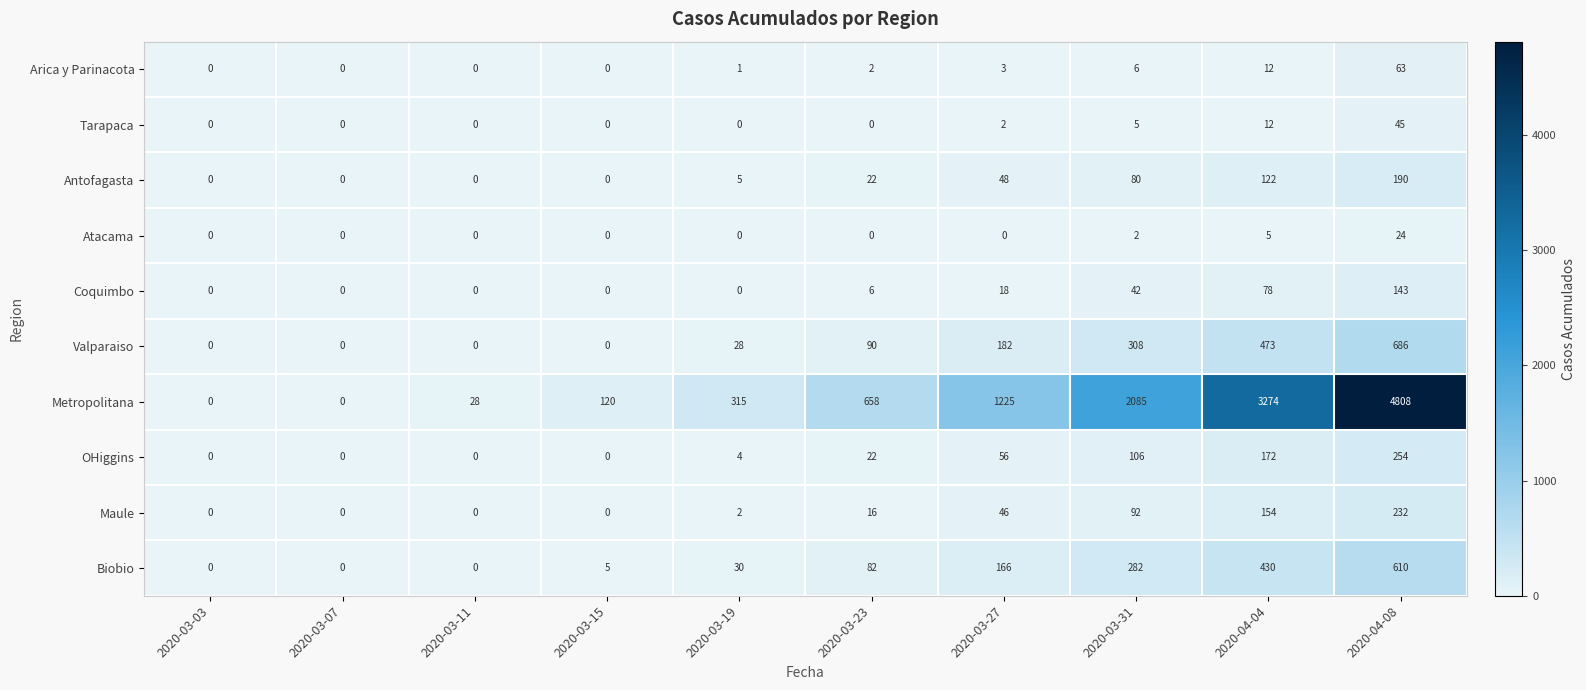

Rank the series by their maximum value, from highest to lowest.

Metropolitana, Valparaiso, Biobio, OHiggins, Maule, Antofagasta, Coquimbo, Arica y Parinacota, Tarapaca, Atacama